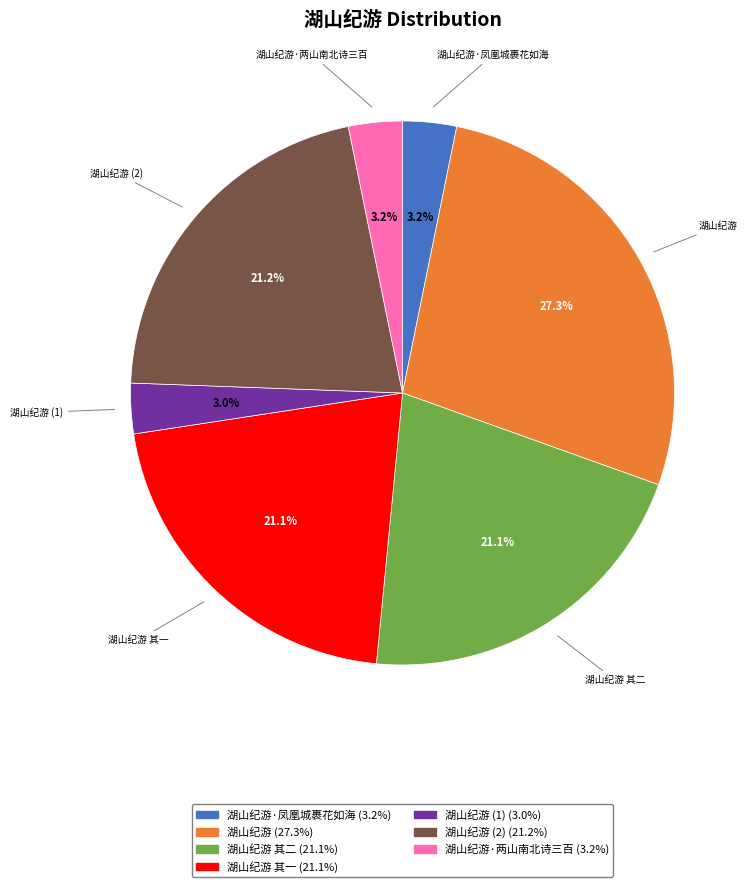

Is there a majority slice in this chart?

No